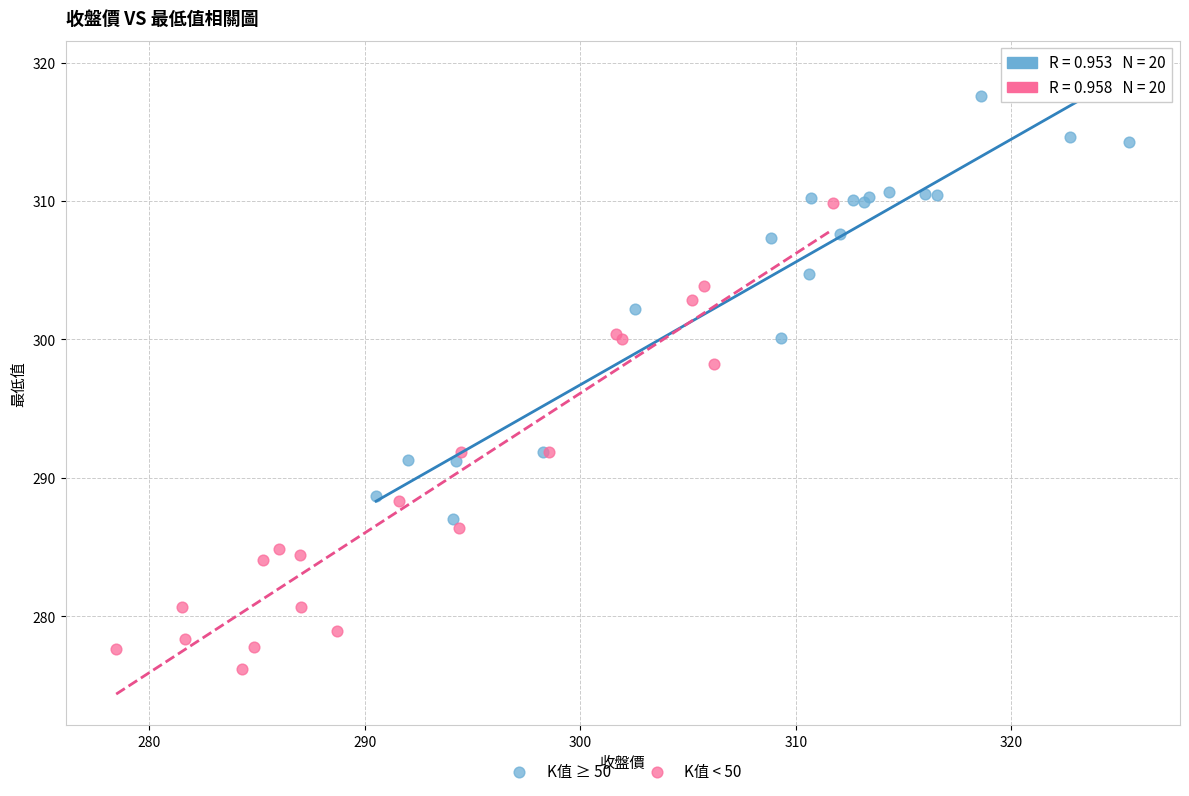

What are all the series names shown in the legend?

K值 ≥ 50, K值 < 50